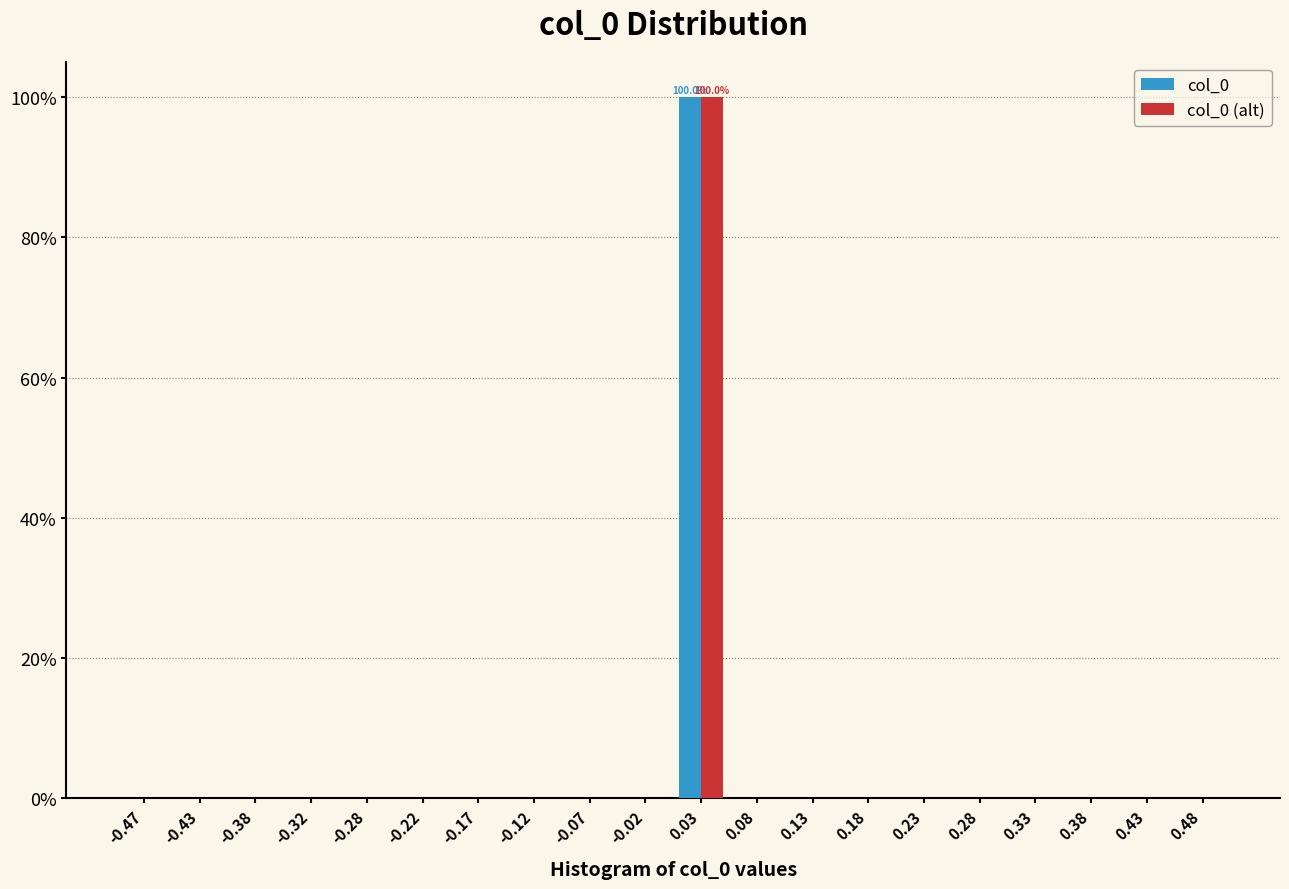

In the col_0 (alt) series, which range on the x-axis has the tallest bar?

0.00 to 0.05